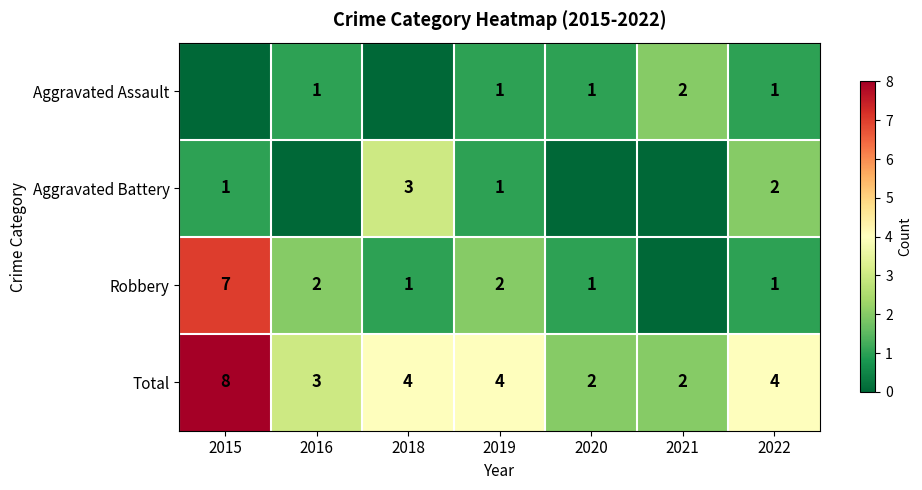

At which label does Total first exceed 4?

2015